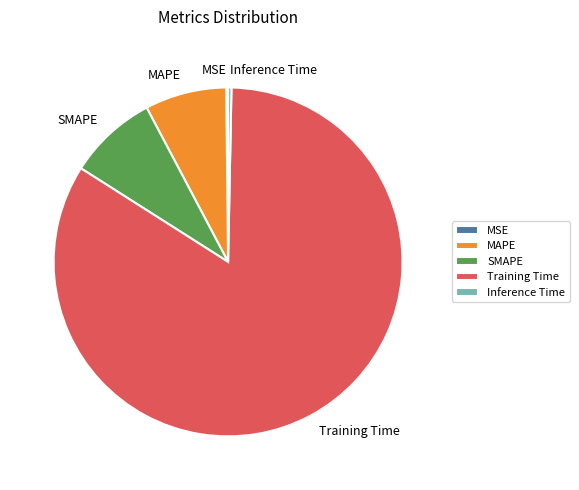

Which category has the biggest portion of the pie?

Training Time